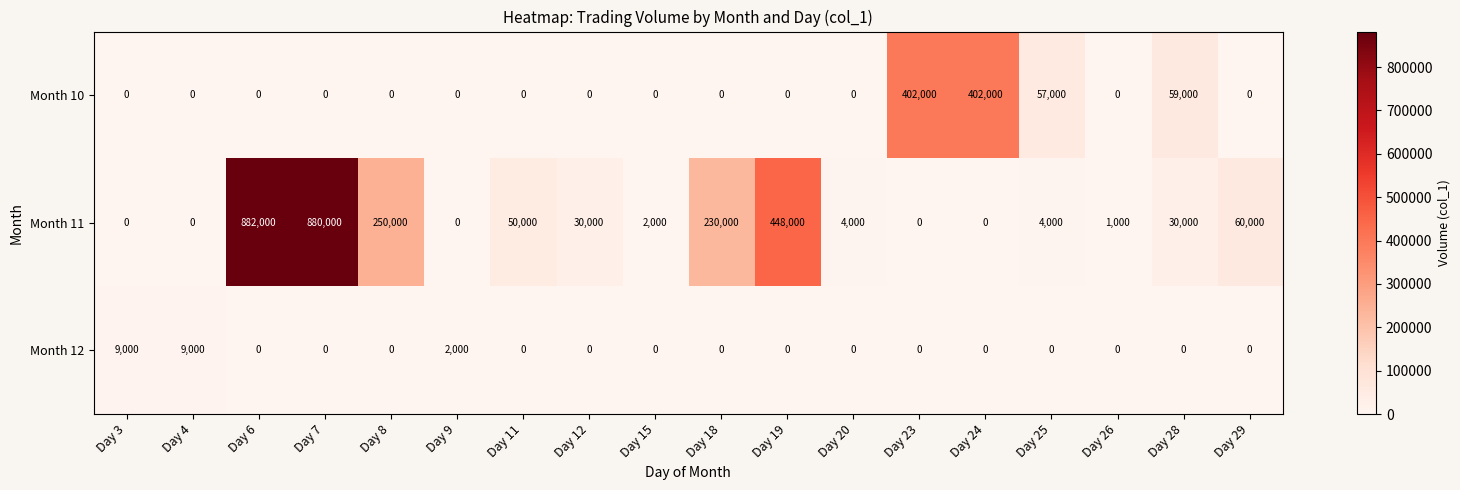

Rank the series by their maximum value, from highest to lowest.

Month 11, Month 10, Month 12